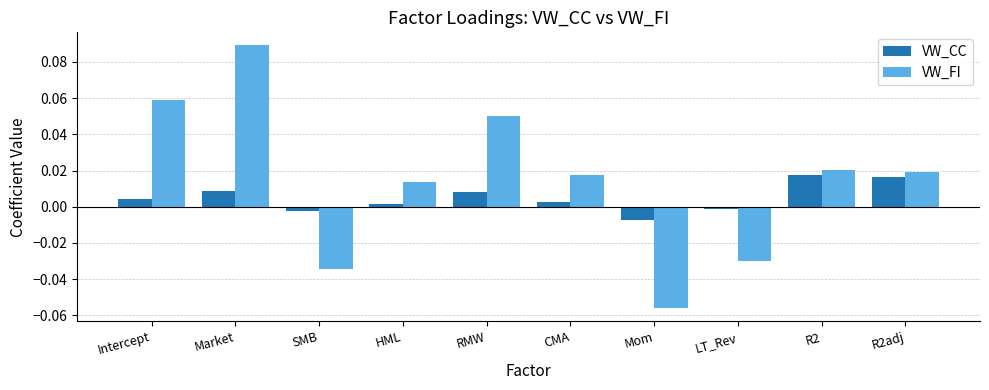

Is the value of VW_FI at R2 greater than the value of VW_CC at LT_Rev?

Yes